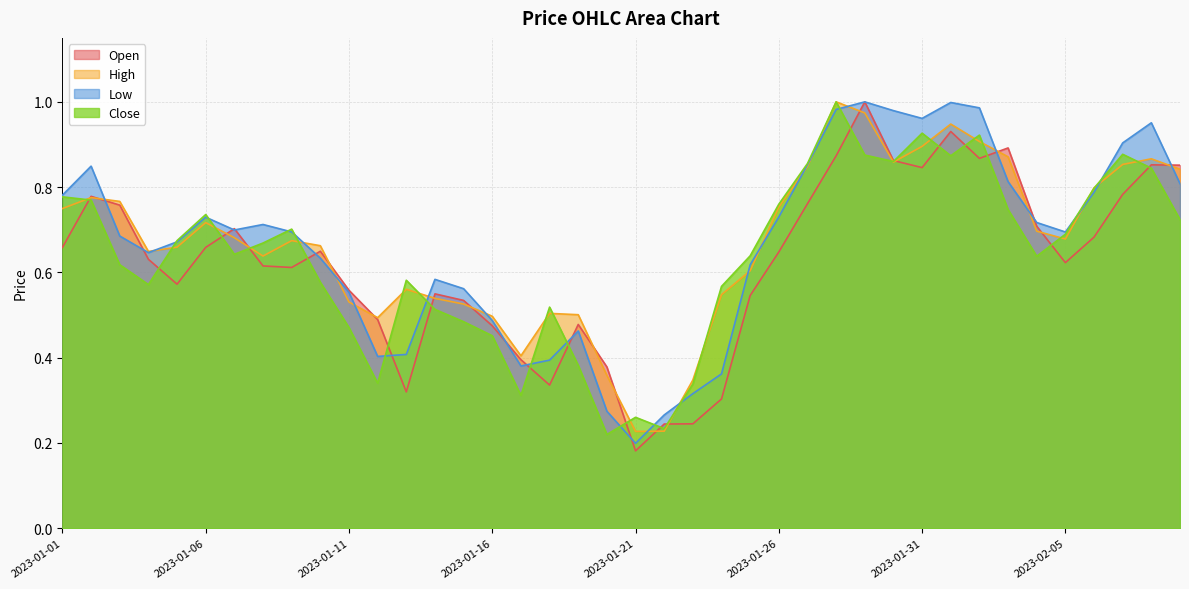

What position from the left is 2023-02-08?

39